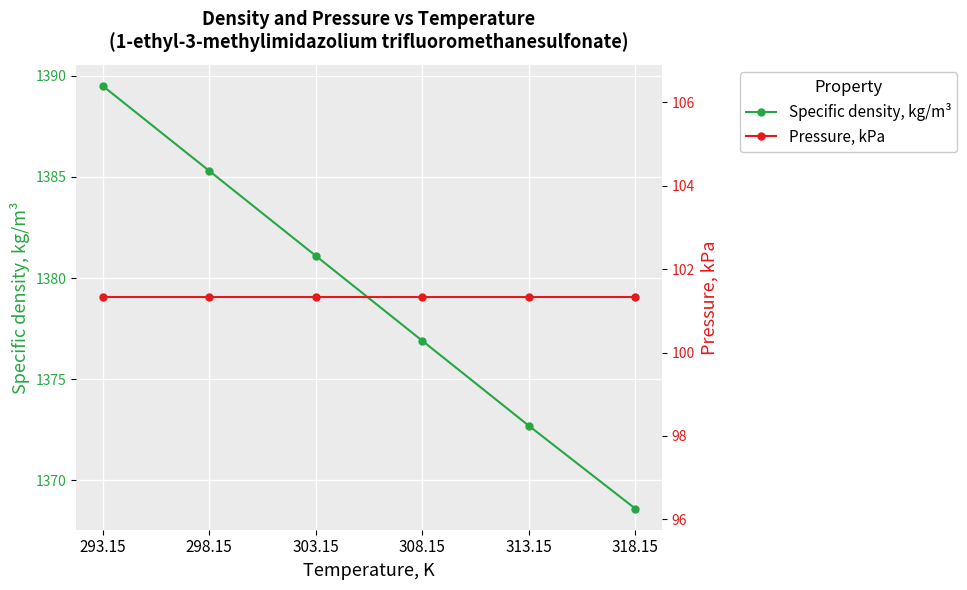

Is the value of Specific density, kg/m³ at 313.15 greater than the value of Pressure, kPa at 318.15?

Yes